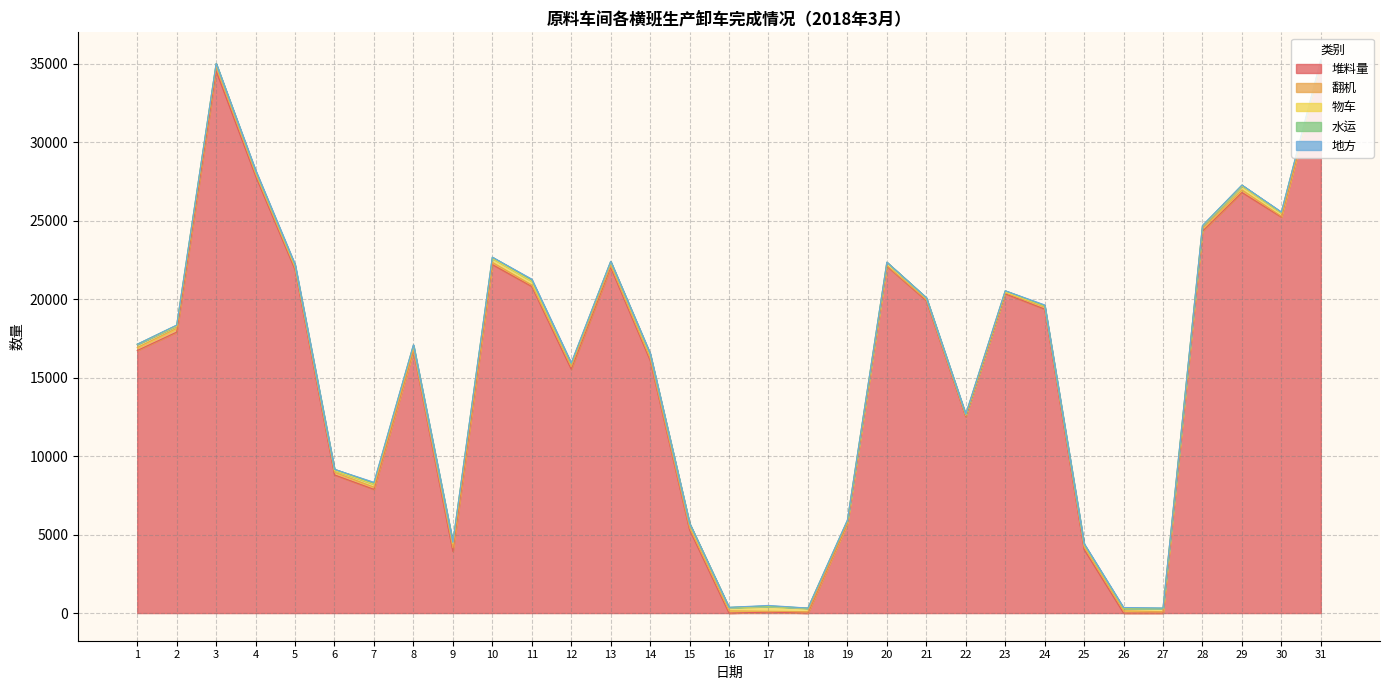

What is the difference between the 翻机 values at 1 and 13?

56